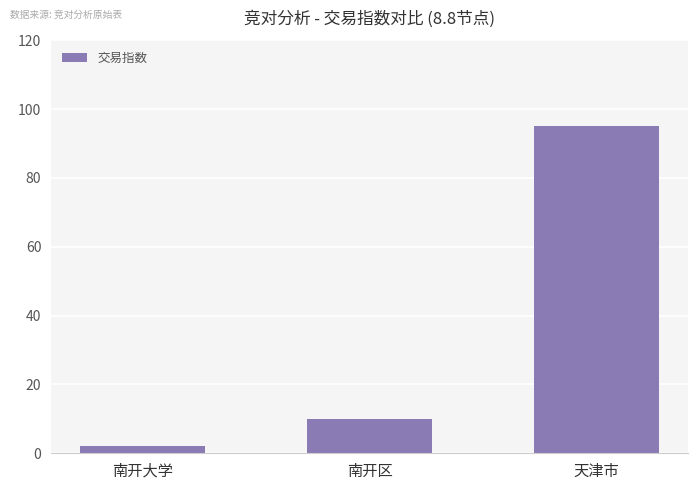

What is the value of the 2nd bar from the left?

10